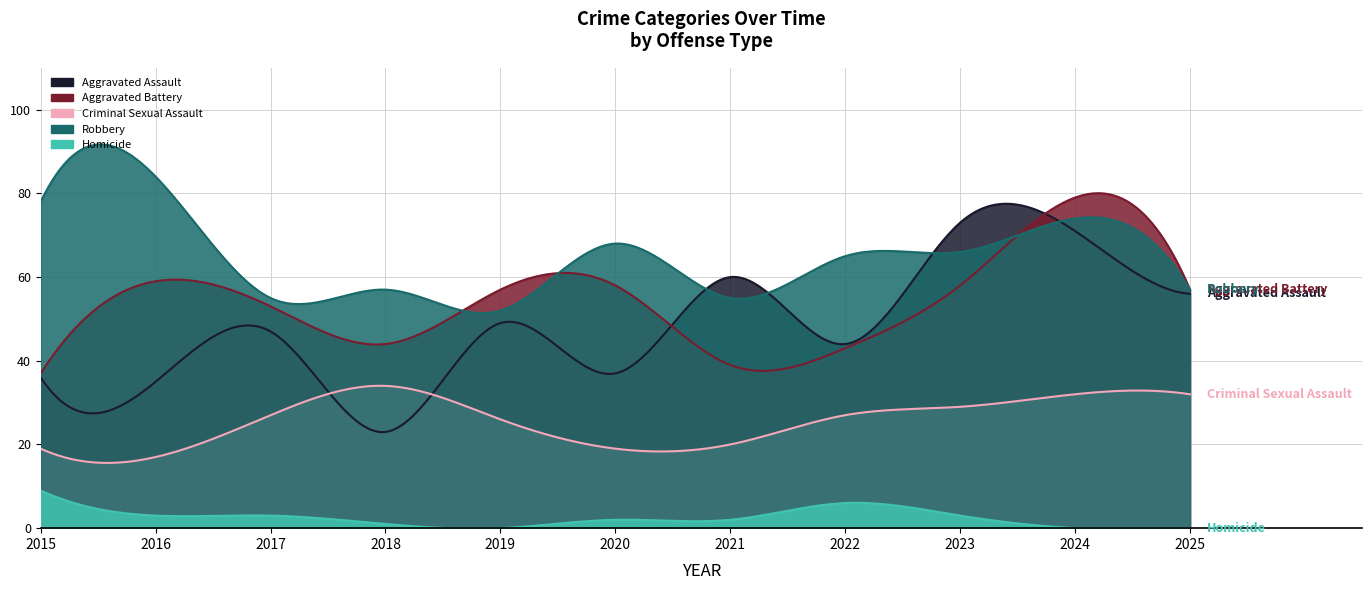

What is the value of the Robbery point at the 4th from the left?

57